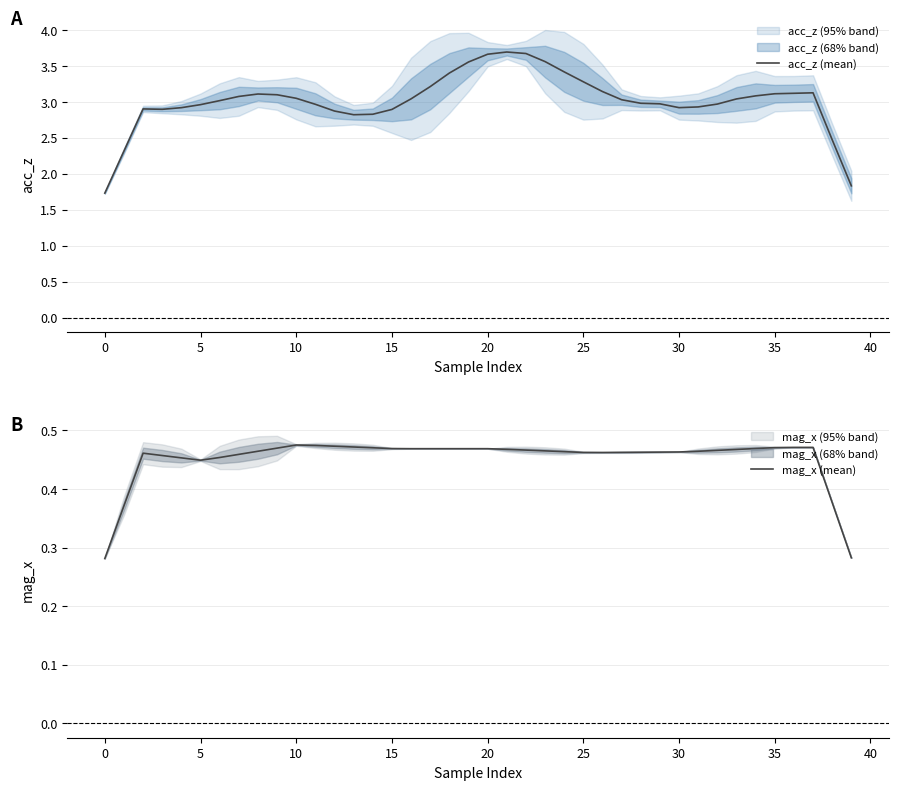

At how many categories does at least one series exceed 2?

38